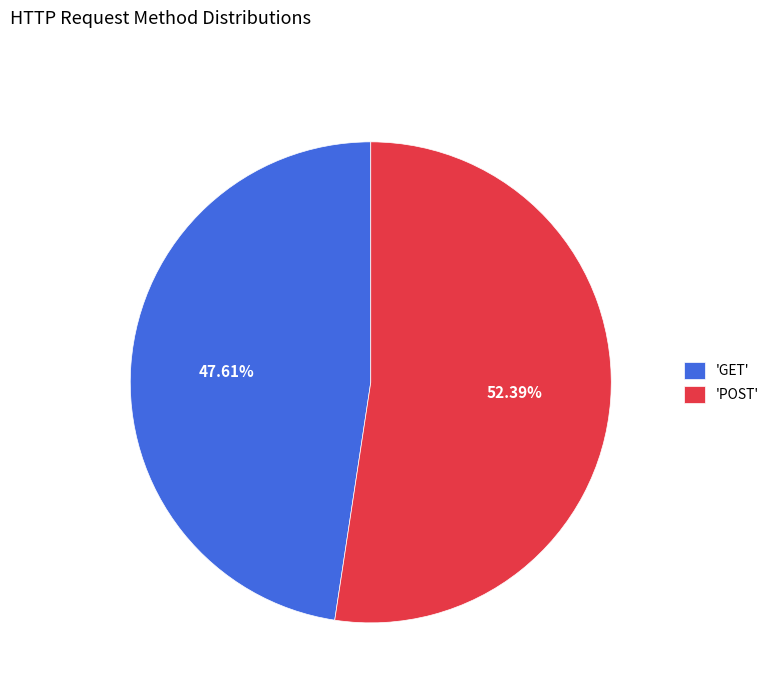

Which slice represents more than half of the pie?

'POST'